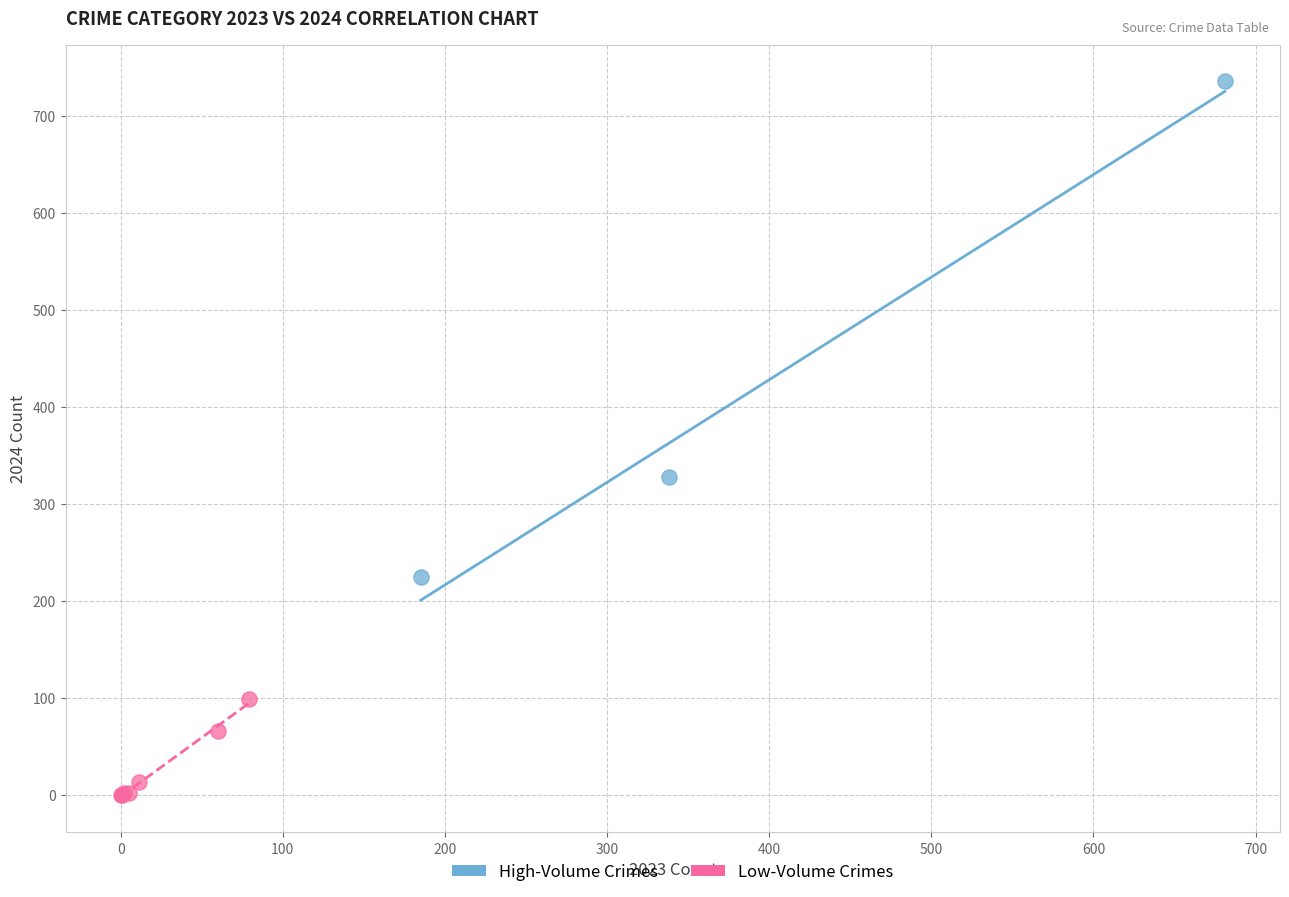

Which series reaches the maximum Y coordinate?

High-Volume Crimes